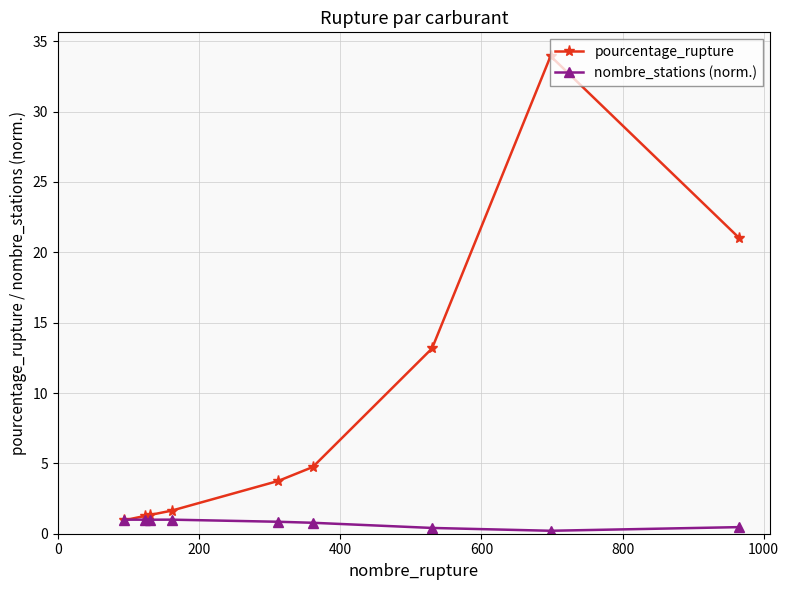

What is the value of the pourcentage_rupture point at the 8th from the left?

34.0